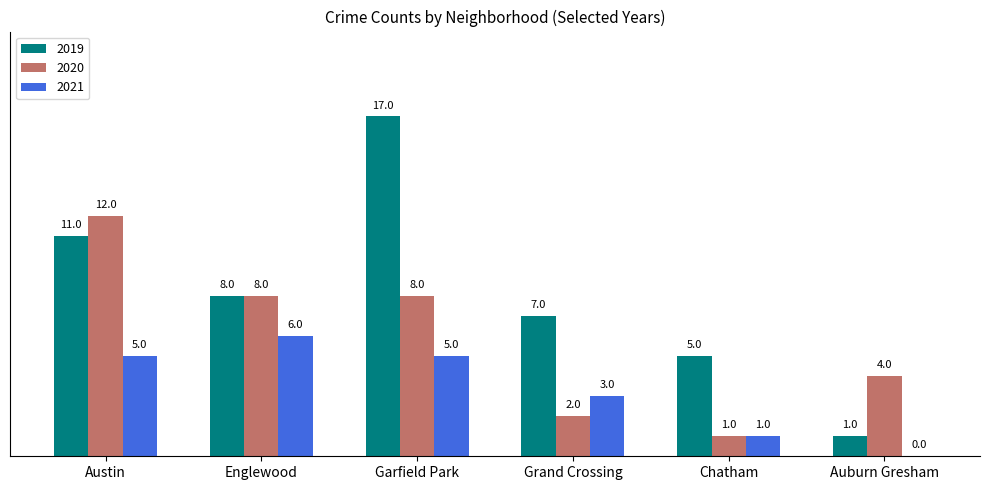

Which category has the highest value in the 2019 series?

Garfield Park